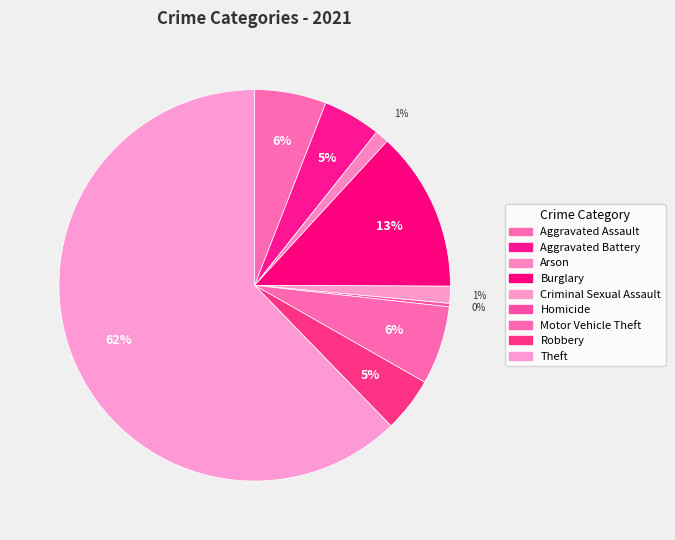

Count the number of slices in the pie.

9